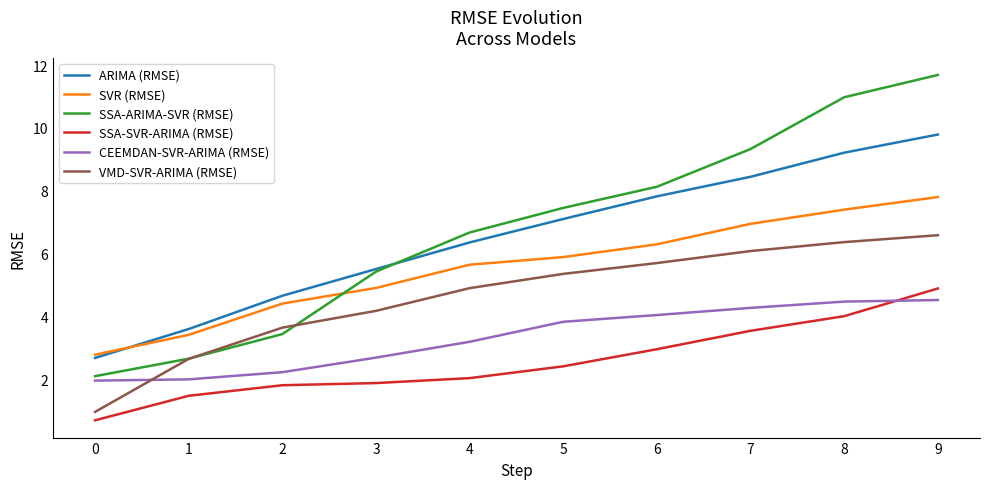

True or false: SSA-ARIMA-SVR (RMSE) and CEEMDAN-SVR-ARIMA (RMSE) cross at least once.

False